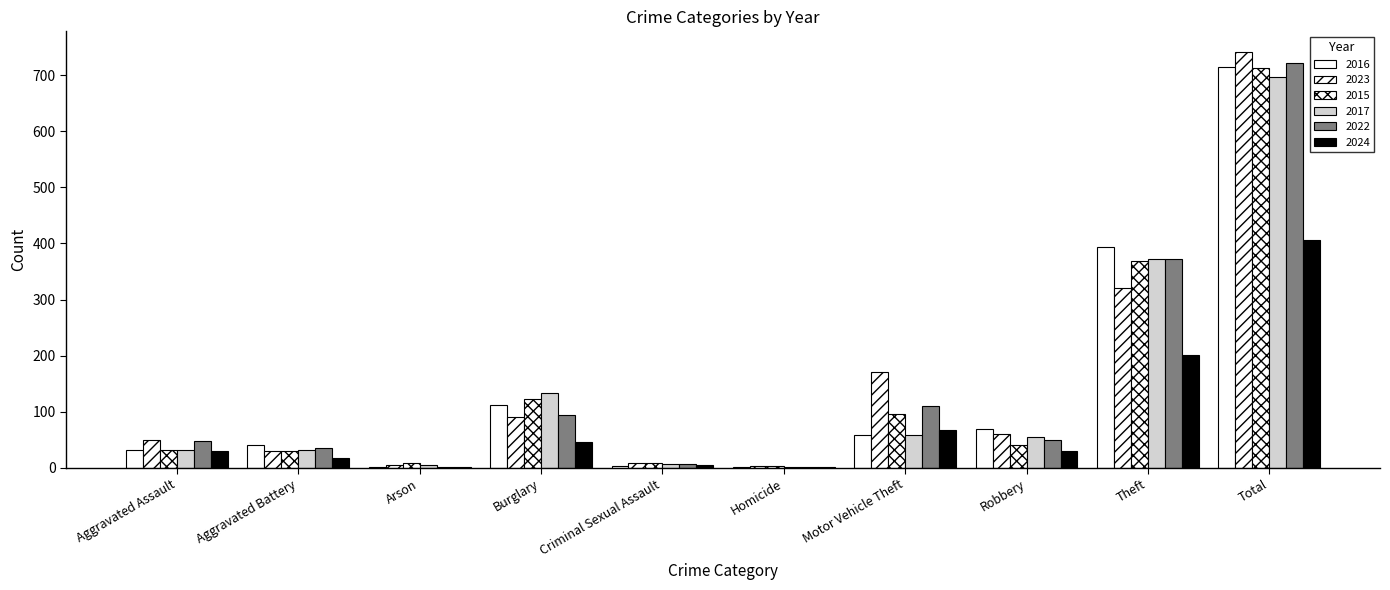

What position from the left is Arson?

3